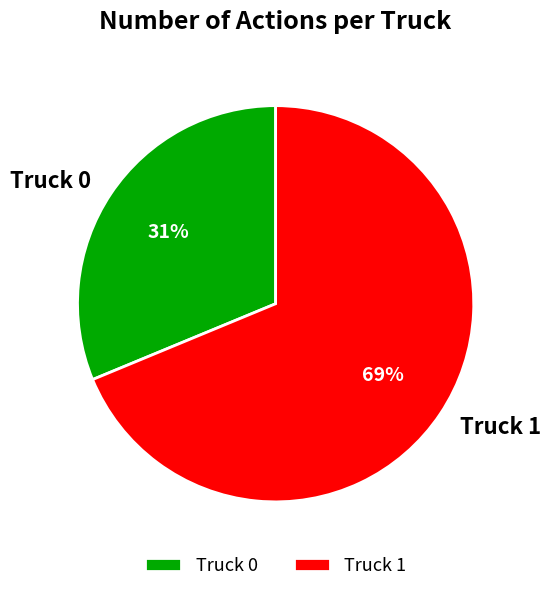

To the nearest percent, what percentage of the pie is Truck 0?

31%